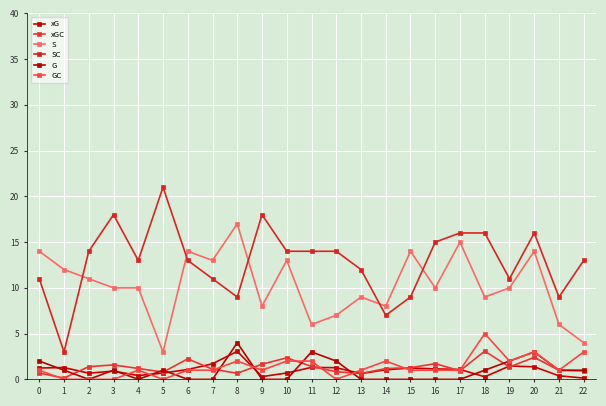

Where is the first local minimum for xGC?

1